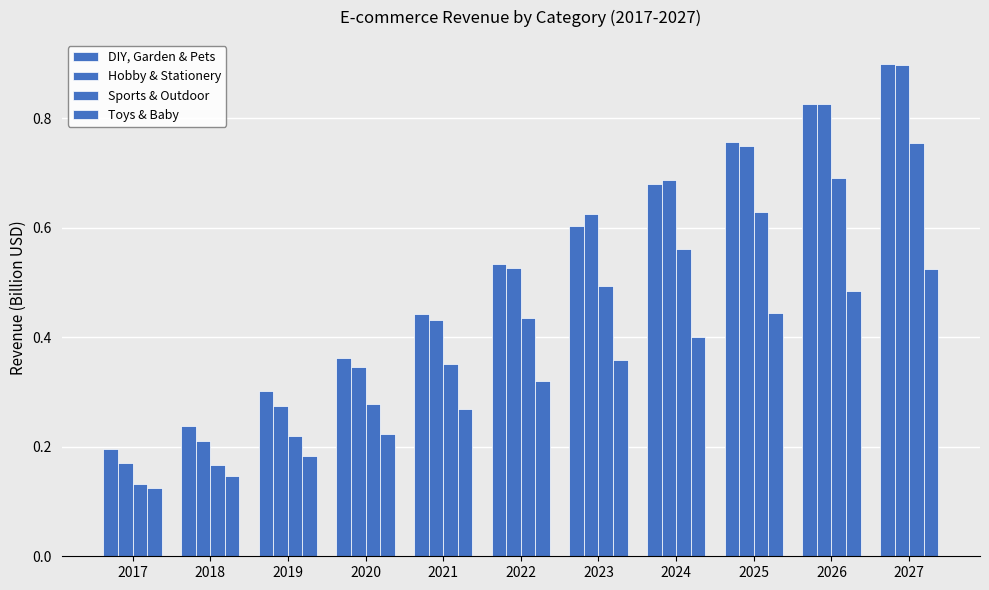

What is the total value across all series at 2017?

0.6